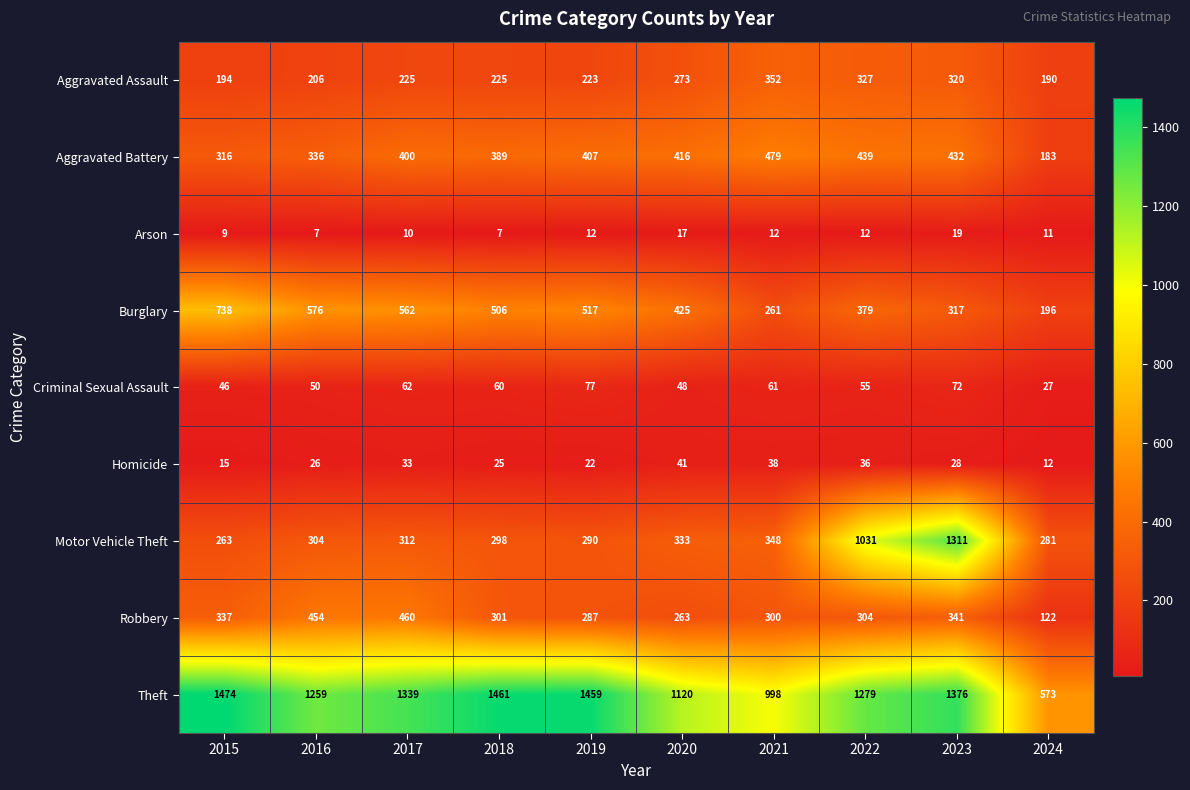

What is the smallest value displayed?

7